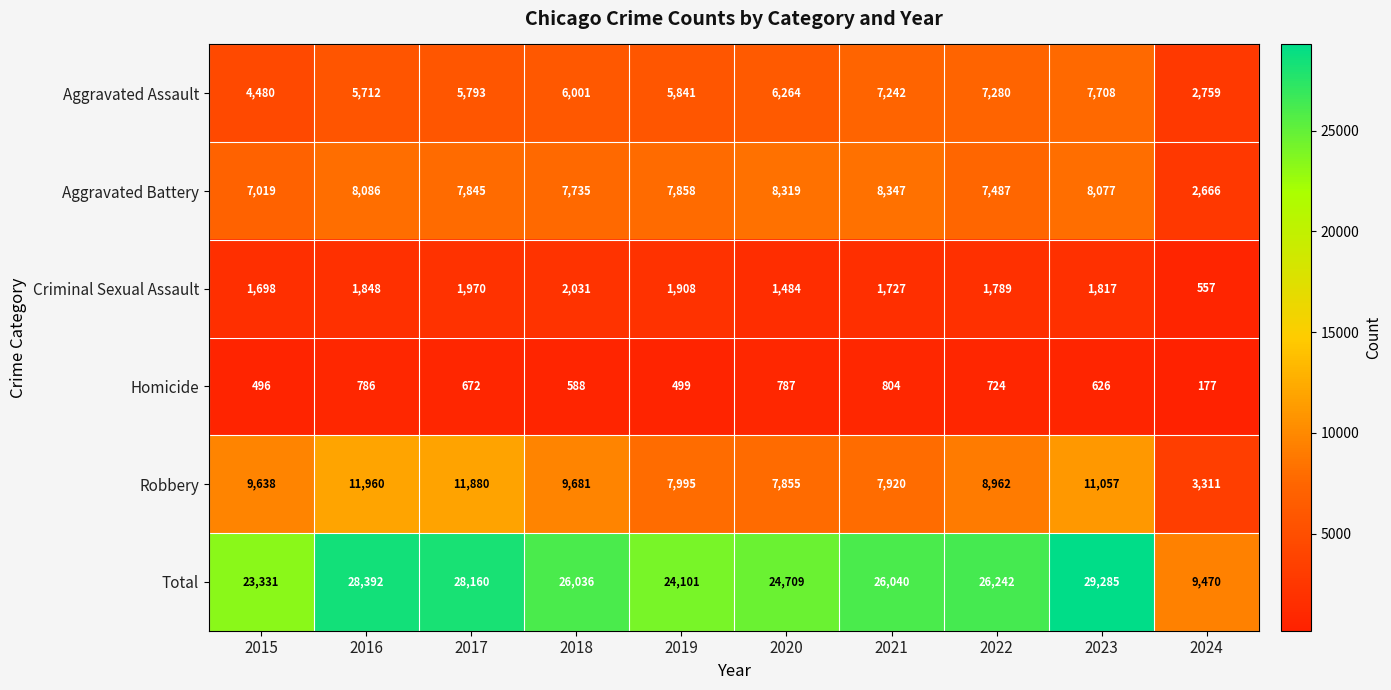

Which series has the largest total across all categories?

Total